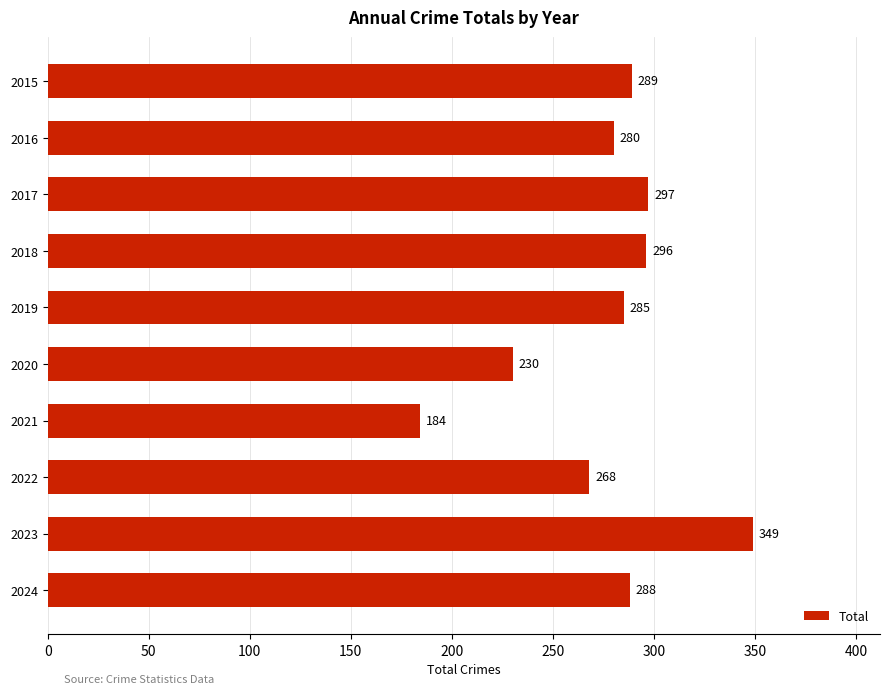

Which category has the highest value across all series?

2023